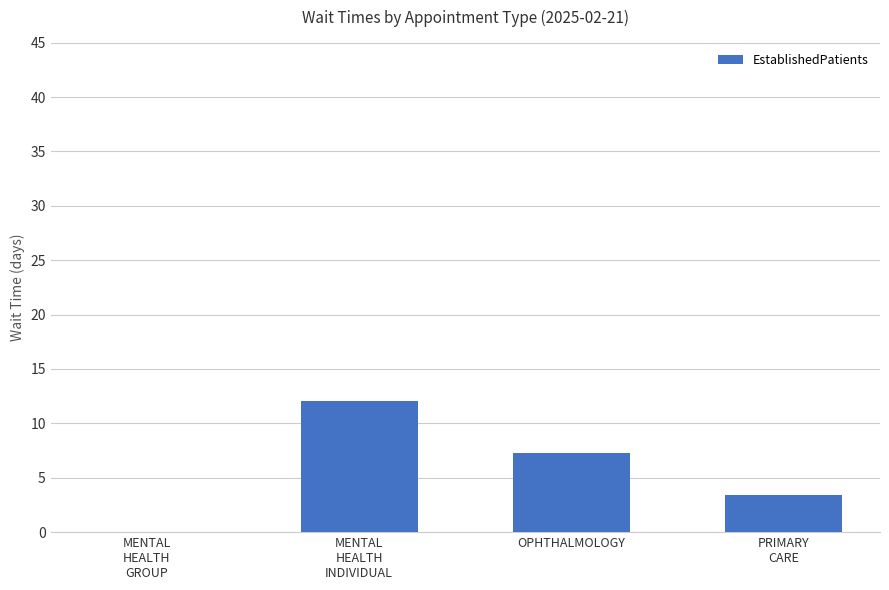

Reading left to right, list all the values displayed in this chart.

0.0	12.1	7.3	3.4